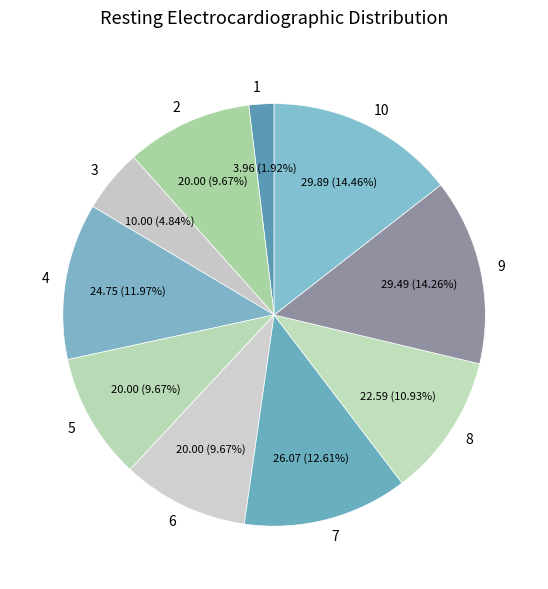

To the nearest percent, what percentage of the pie is 6?

10%